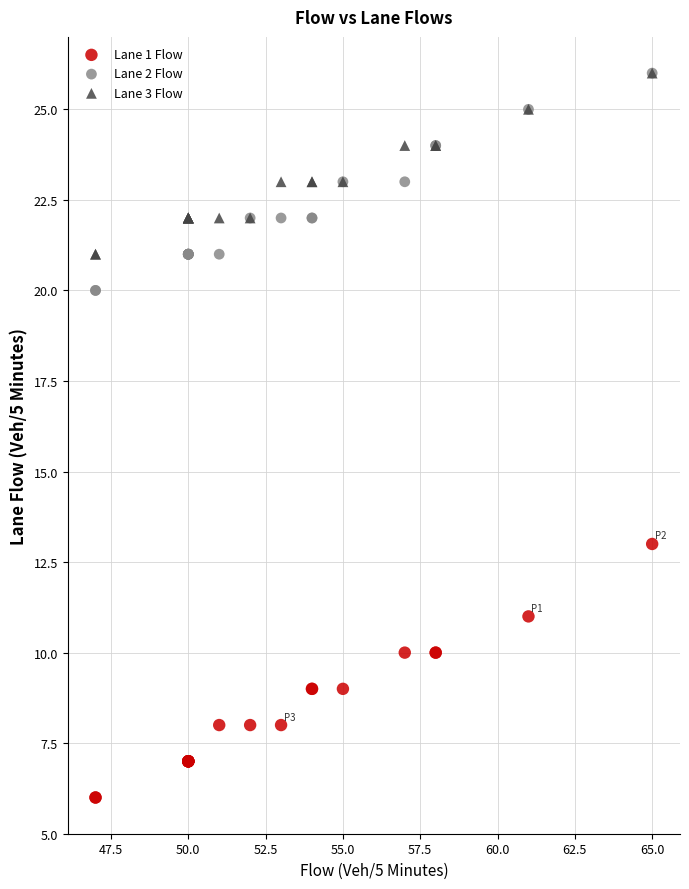

What are all the series names shown in the legend?

Lane 1 Flow, Lane 2 Flow, Lane 3 Flow